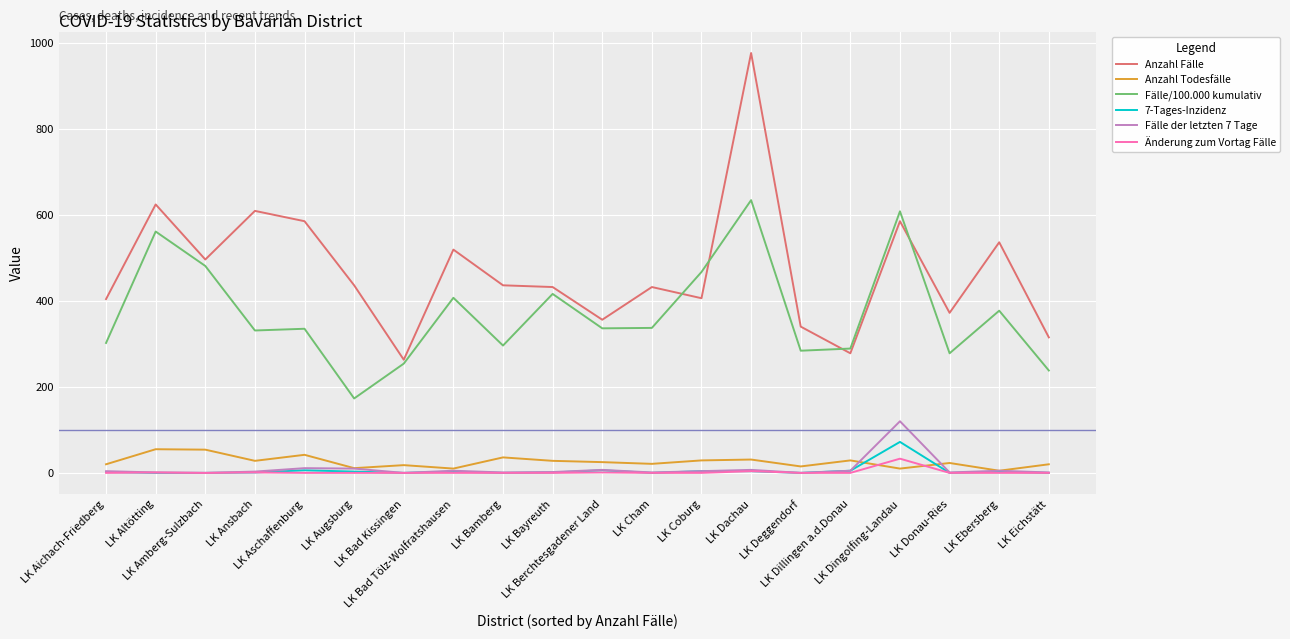

The Fälle/100.000 kumulativ series shows 1139 at LK Dachau. True or false?

False